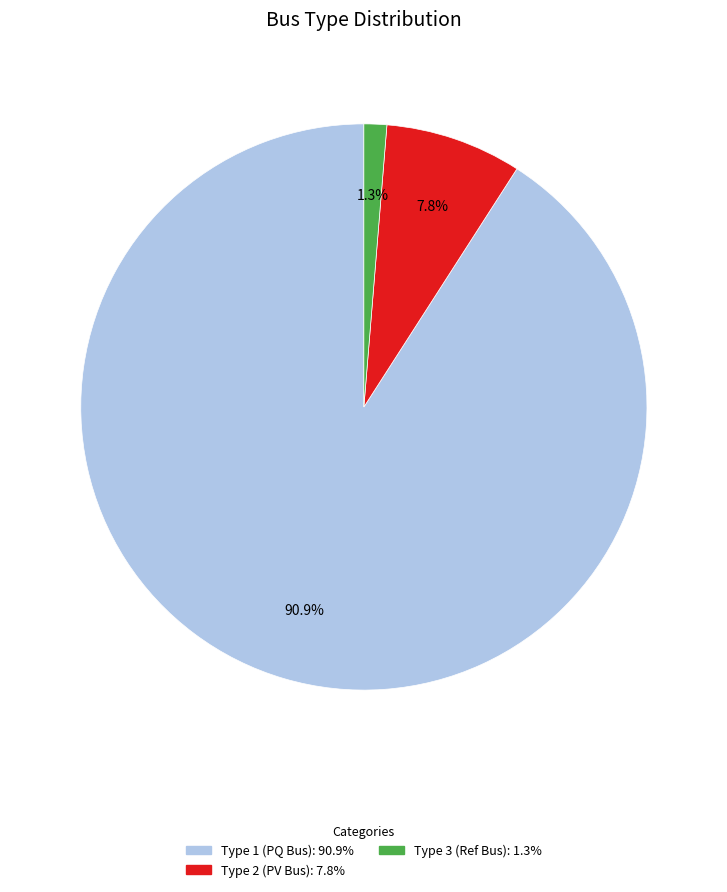

Is there a majority slice in this chart?

Yes